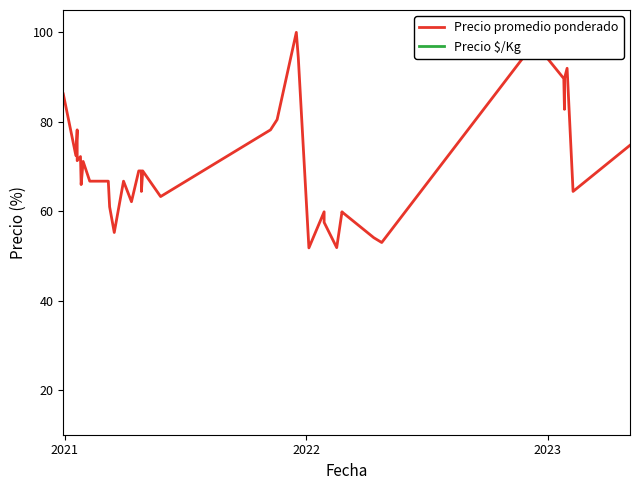

How many series are shown in this chart?

2